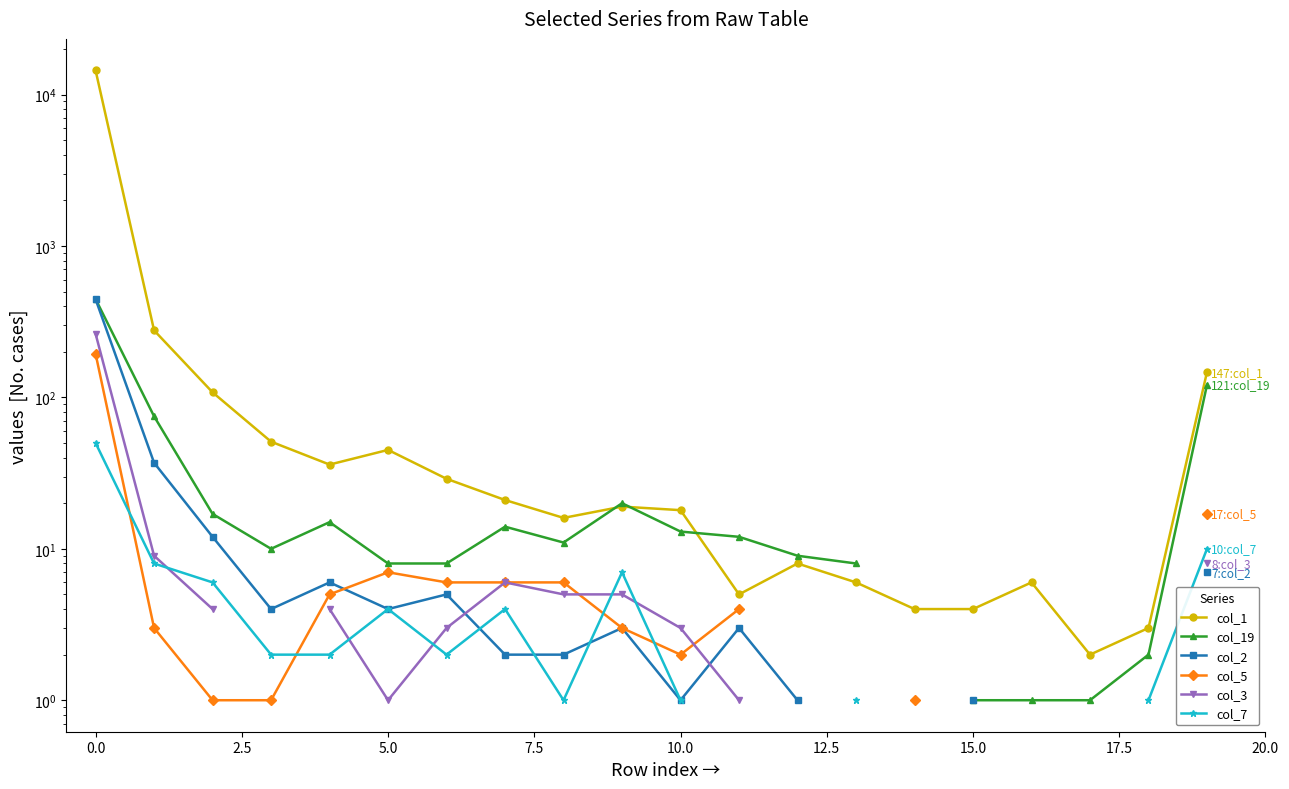

What are all the series names shown in the legend?

col_1, col_19, col_2, col_5, col_3, col_7